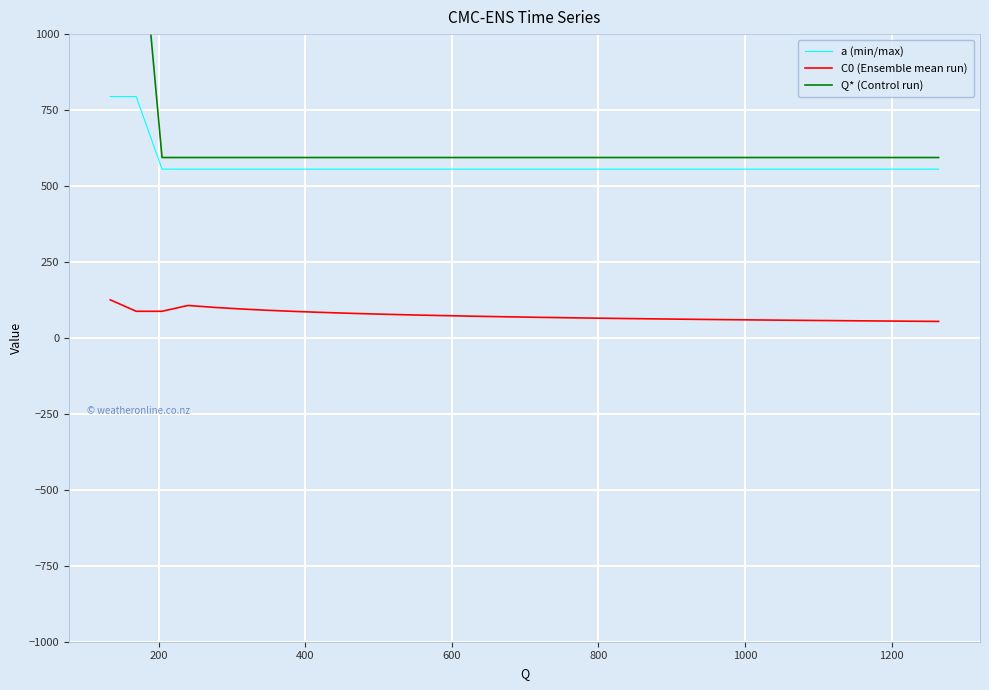

What is the lowest value of the C0 (Ensemble mean run) series?

54.3